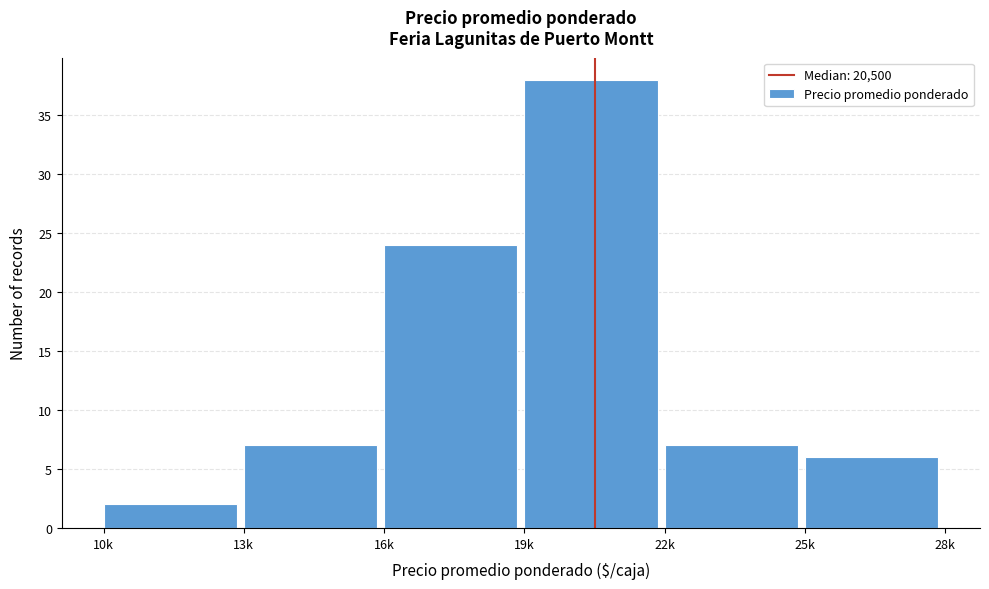

Reading left to right, extract all data points from this chart.

2	7	24	38	7	6